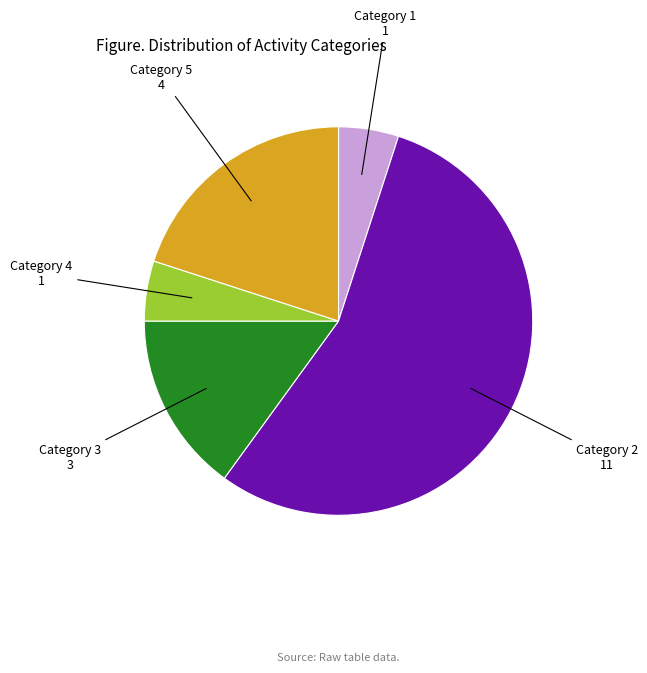

The Category 2 11 slice represents 55% of the pie. True or false?

True